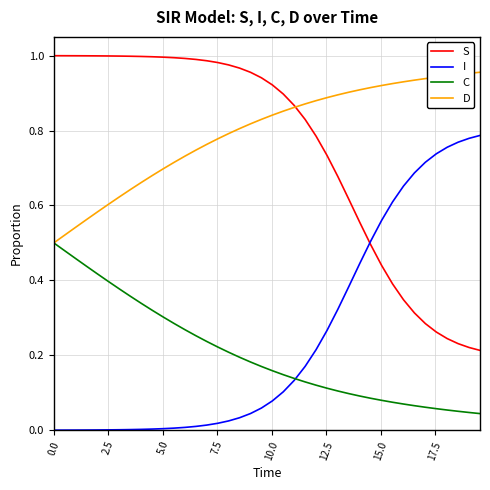

Which series has the largest total across all categories?

D